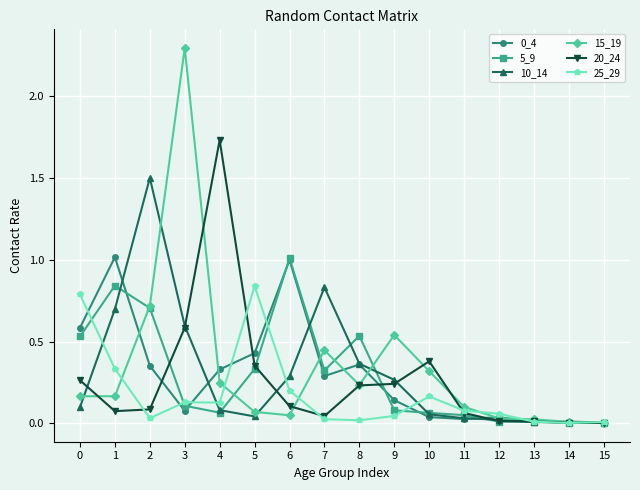

How many lines are shown in the chart?

6